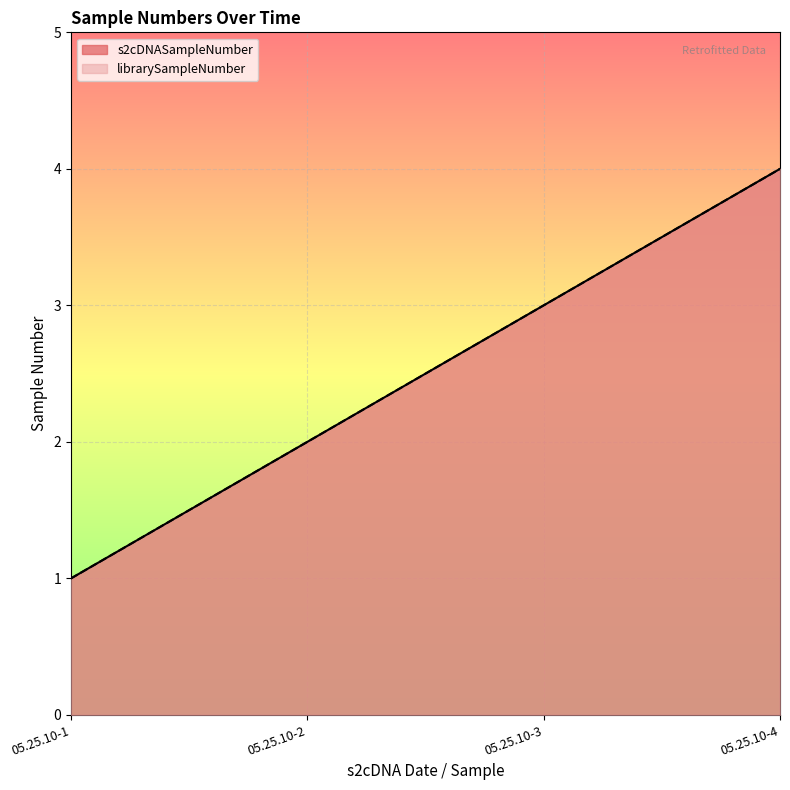

Between 05.25.10-1 and 05.25.10-2, which series saw the biggest shift?

s2cDNASampleNumber